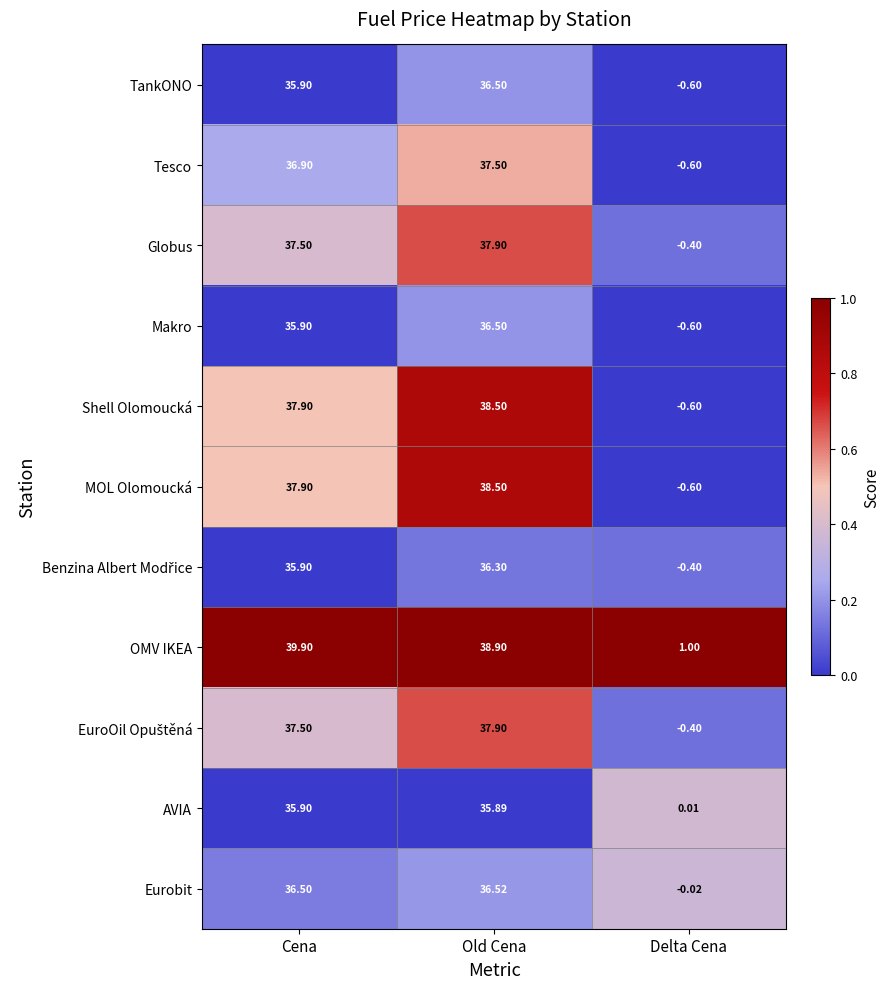

At which category is the sum across all series the highest?

Old Cena